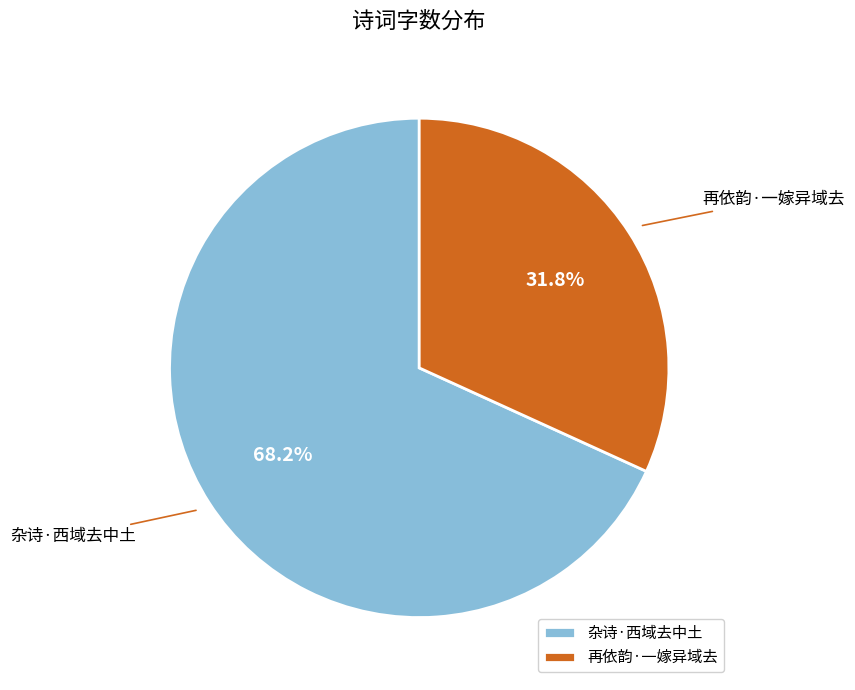

To the nearest percent, what is the combined percentage of 杂诗·西域去中土 and 再依韵·一嫁异域去?

100%